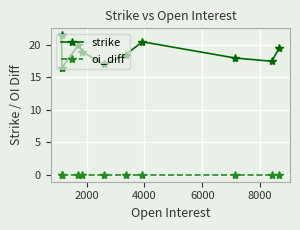

True or false: strike has more than 2 interior local peaks.

False